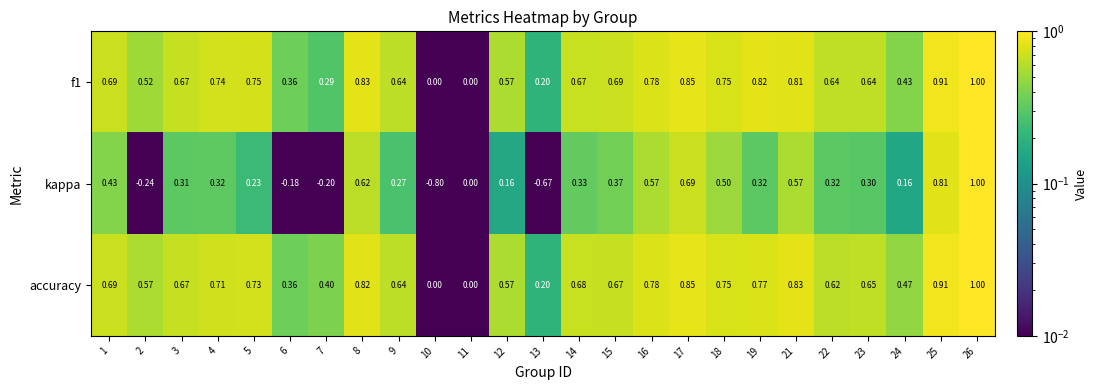

Which series changed the most between 13 and 25?

kappa